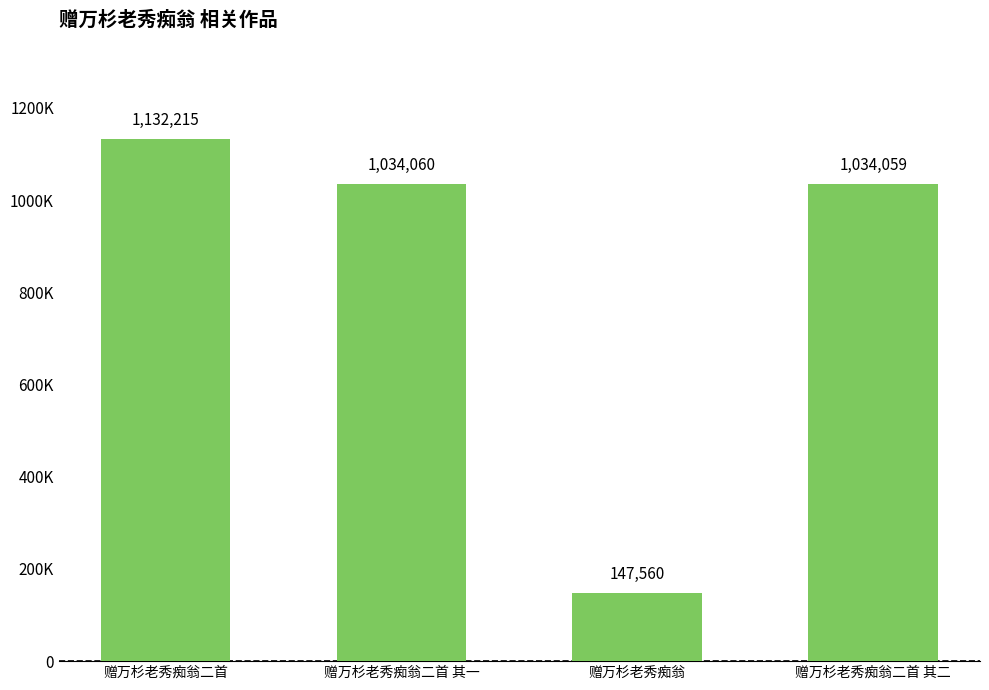

What is the change in value from 赠万杉老秀痴翁二首 其一 to 赠万杉老秀痴翁?

-886500